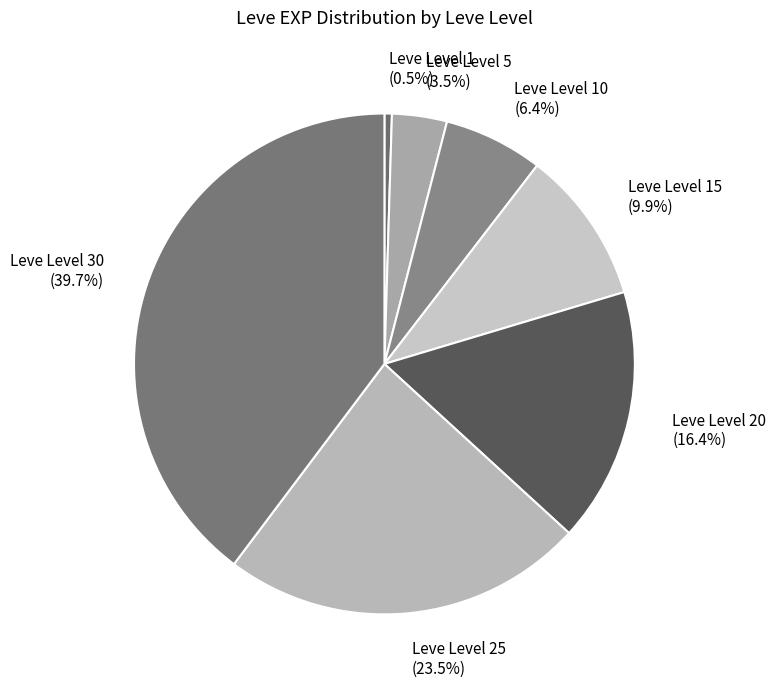

Does any single category account for the majority?

No